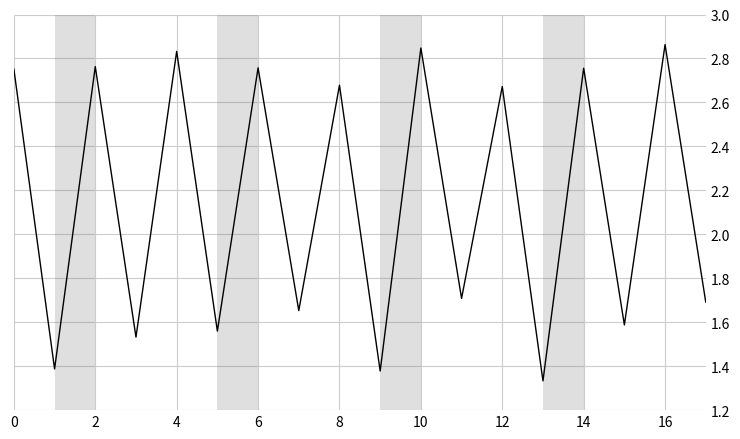

At which category does the chart reach its peak across all series?

16